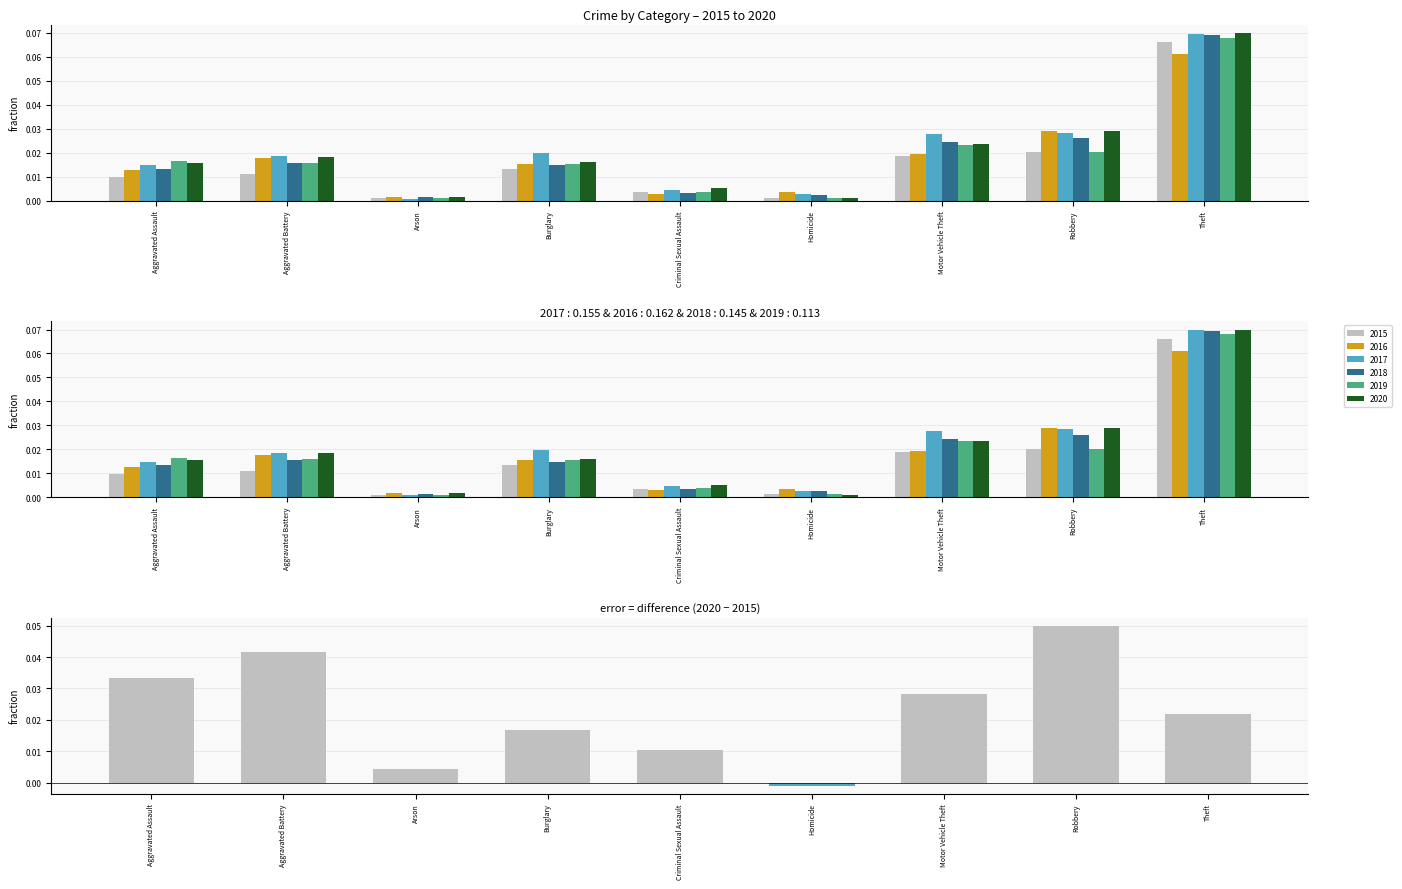

Between Theft and Motor Vehicle Theft, which is larger?

Motor Vehicle Theft